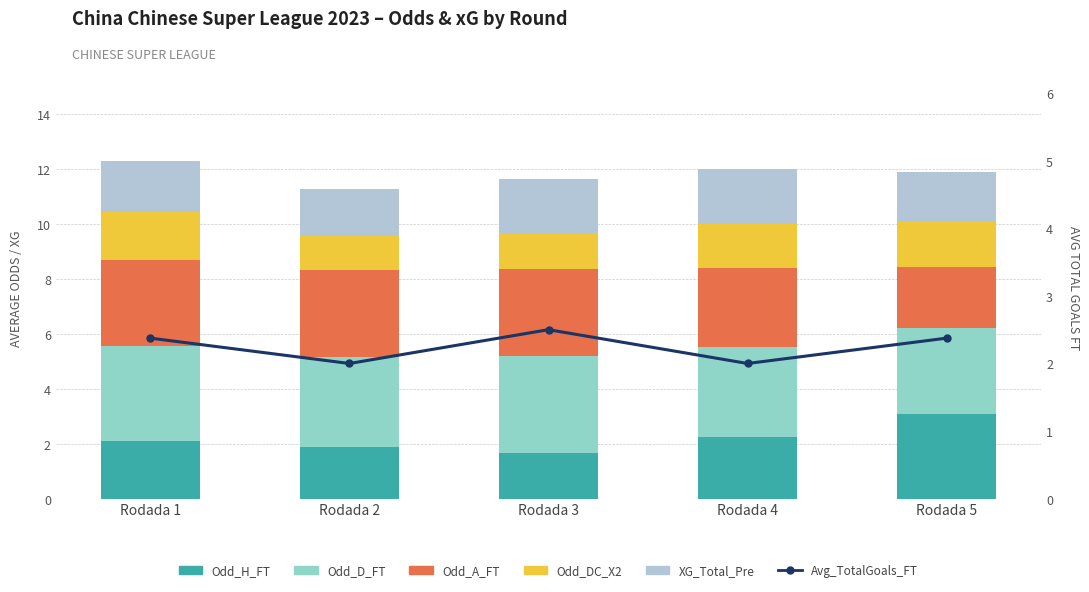

How many XG_Total_Pre values are between 1 and 2?

5